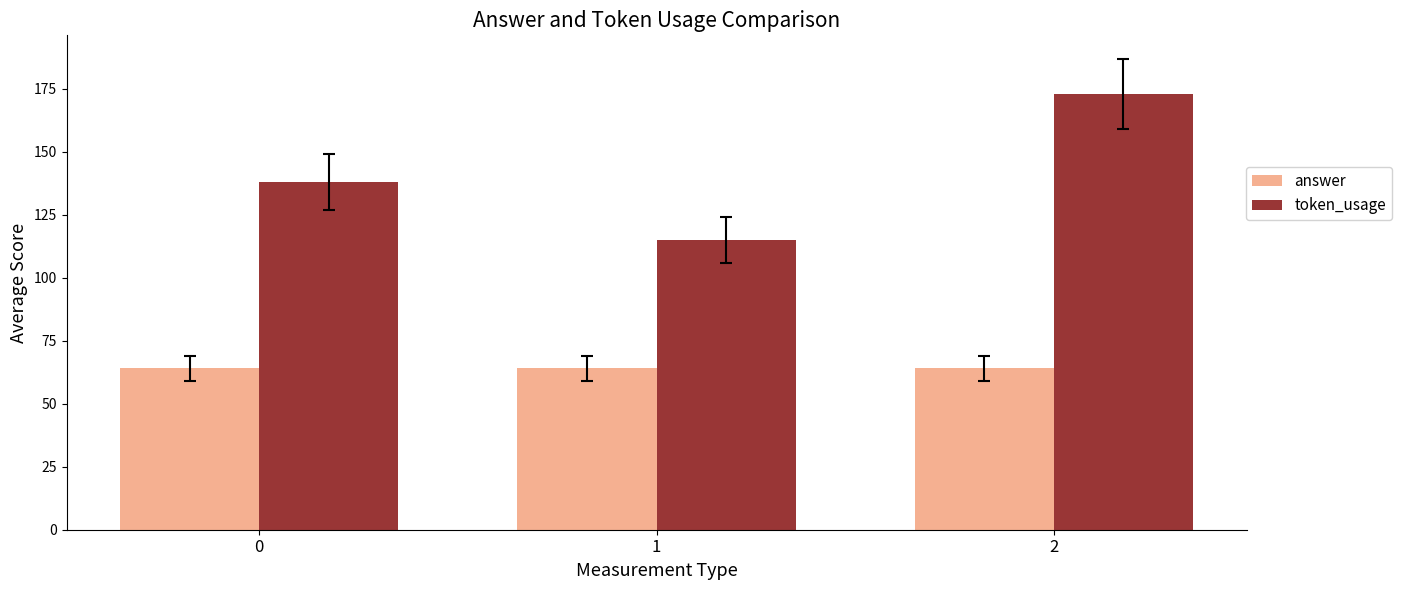

Which series has the largest total across all categories?

token_usage